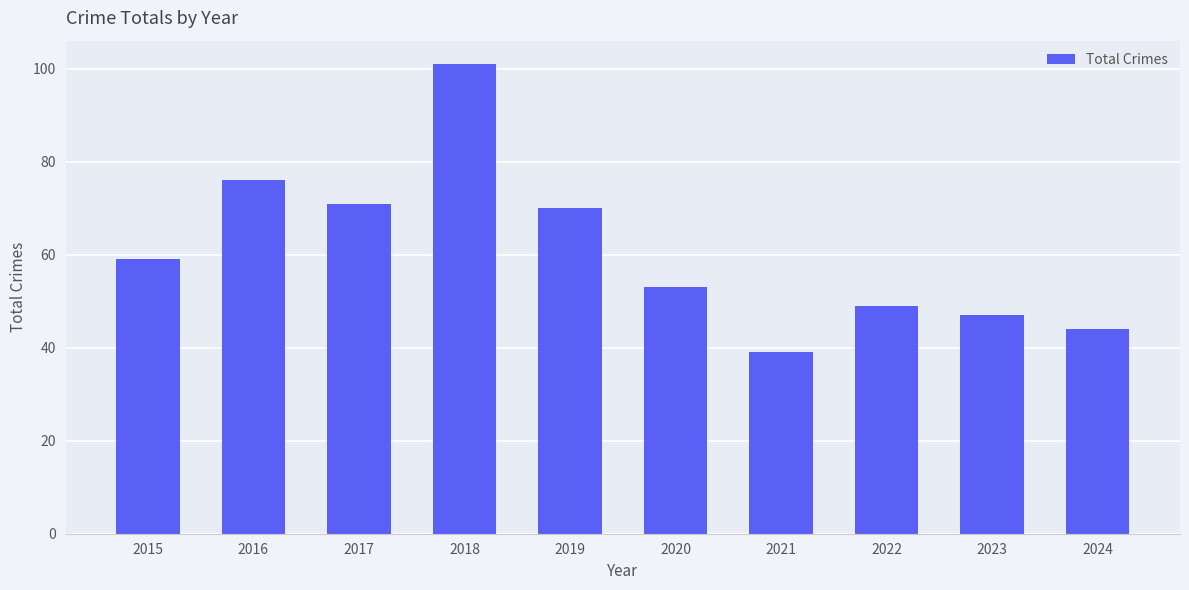

The chart shows a value of 33 at 2017. True or false?

False